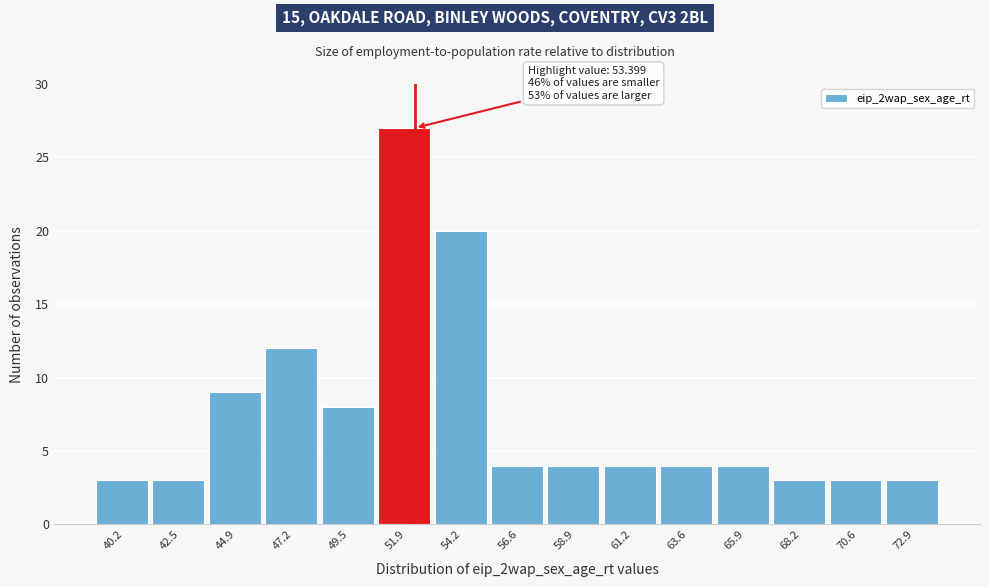

Reading left to right, transcribe all the data shown in this chart.

3	3	9	12	8	27	20	4	4	4	4	4	3	3	3